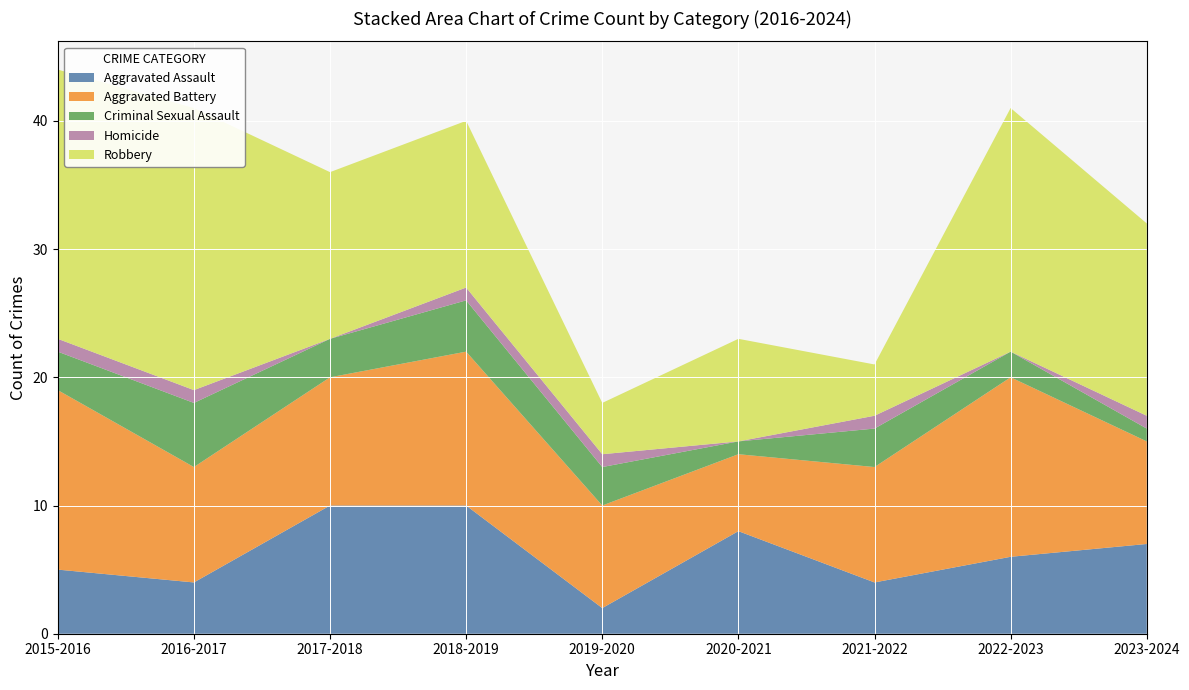

Reading right to left, transcribe all the data shown in this chart.

Aggravated Assault: 7	6	4	8	2	10	10	4	5
Aggravated Battery: 8	14	9	6	8	12	10	9	14
Criminal Sexual Assault: 1	2	3	1	3	4	3	5	3
Homicide: 1	0	1	0	1	1	0	1	1
Robbery: 15	19	4	8	4	13	13	22	21